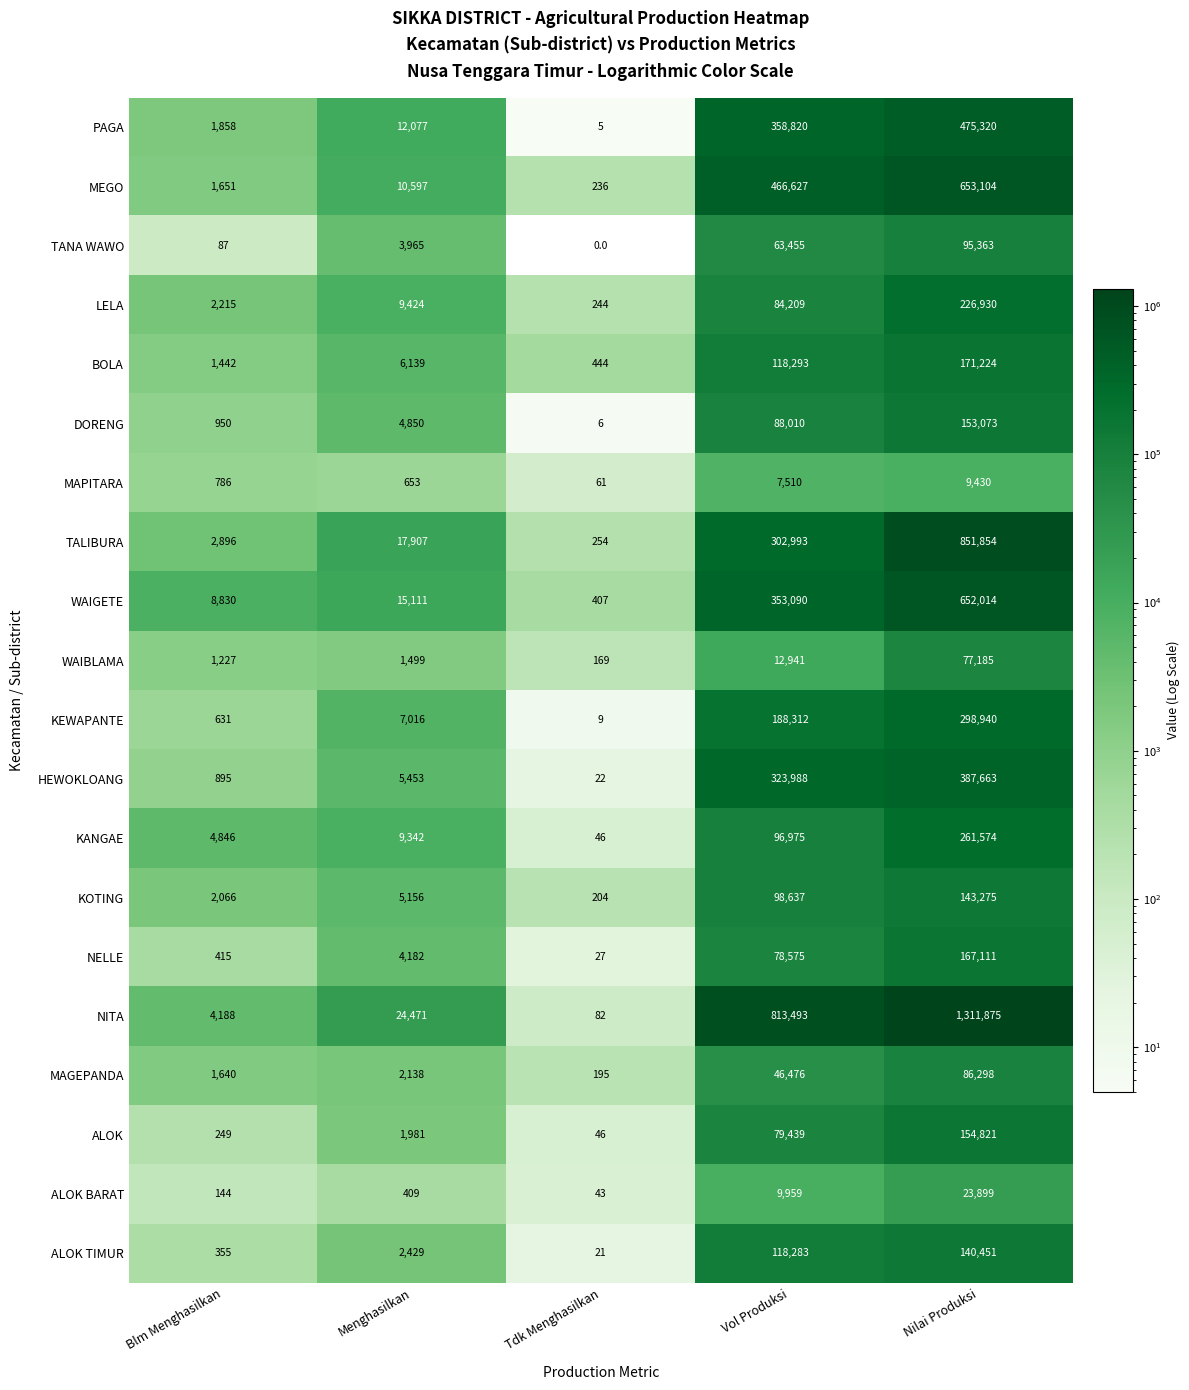

Is the value of KEWAPANTE at Nilai Produksi greater than the value of HEWOKLOANG at Tdk Menghasilkan?

Yes